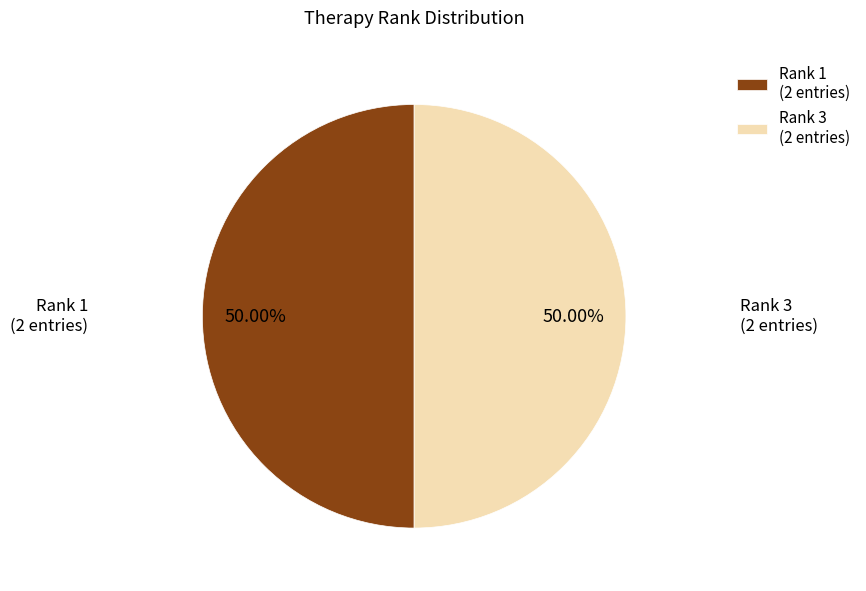

Count the number of slices in the pie.

2